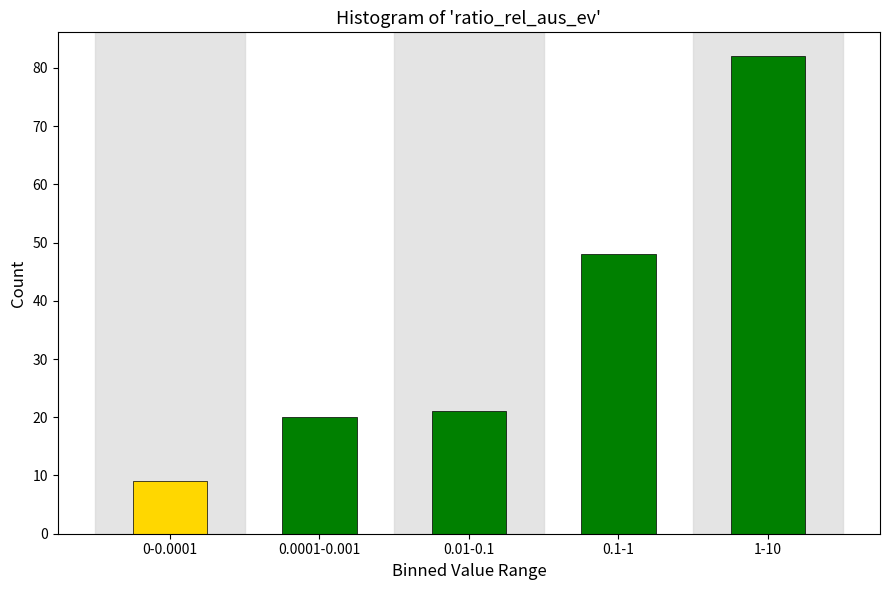

Reading right to left, what are all the values shown in this chart?

1-10=82	0.1-1=48	0.01-0.1=21	0.0001-0.001=20	0-0.0001=9